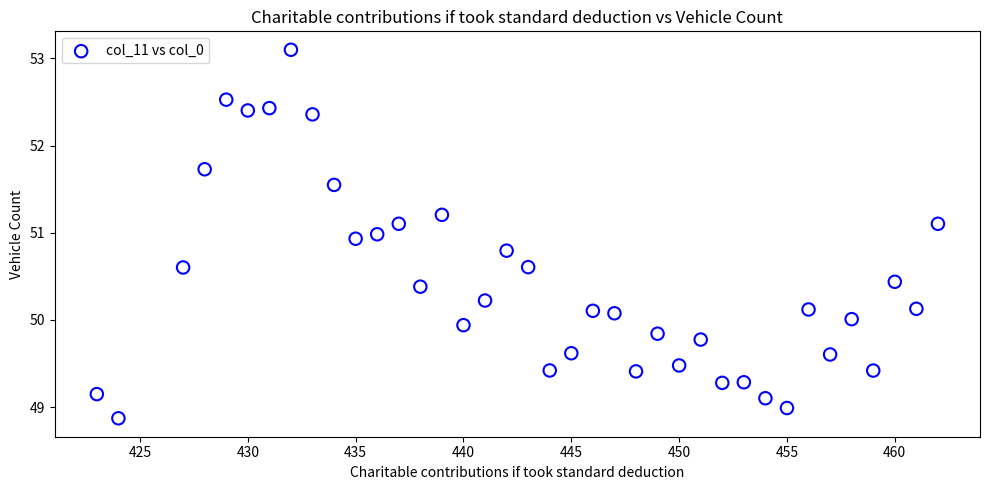

What is the range of Y values (max minus min)?

4.2